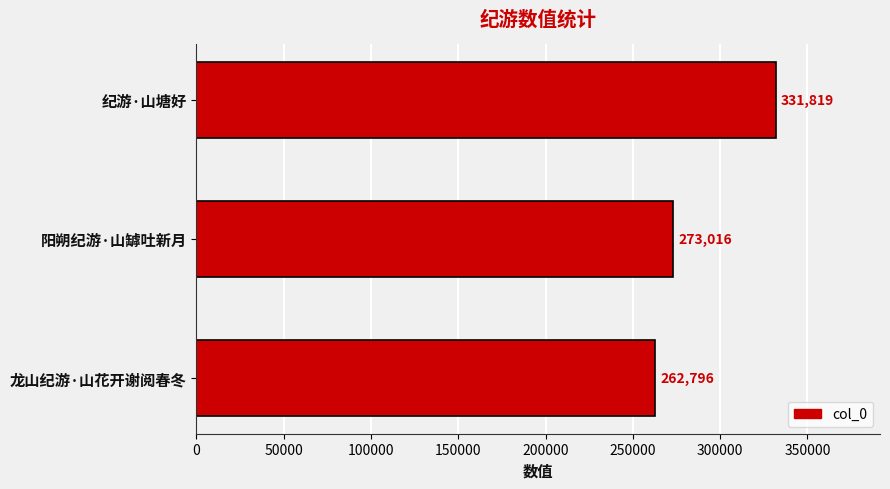

Count the values in the range 262796 to 331819.

3